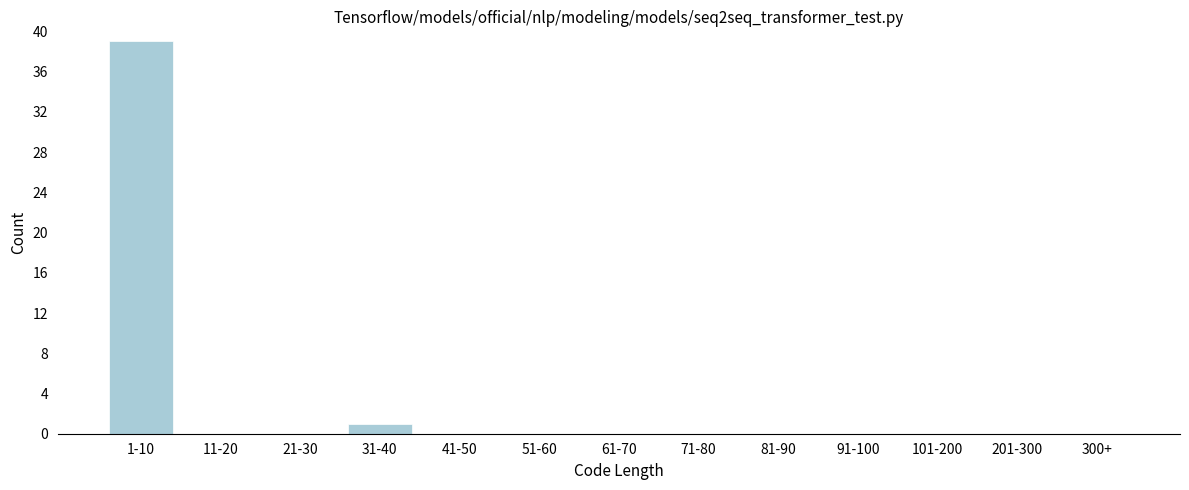

Reading left to right, what are all the values shown in this chart?

1-10=39	11-20=0	21-30=0	31-40=1	41-50=0	51-60=0	61-70=0	71-80=0	81-90=0	91-100=0	101-200=0	201-300=0	300+=0